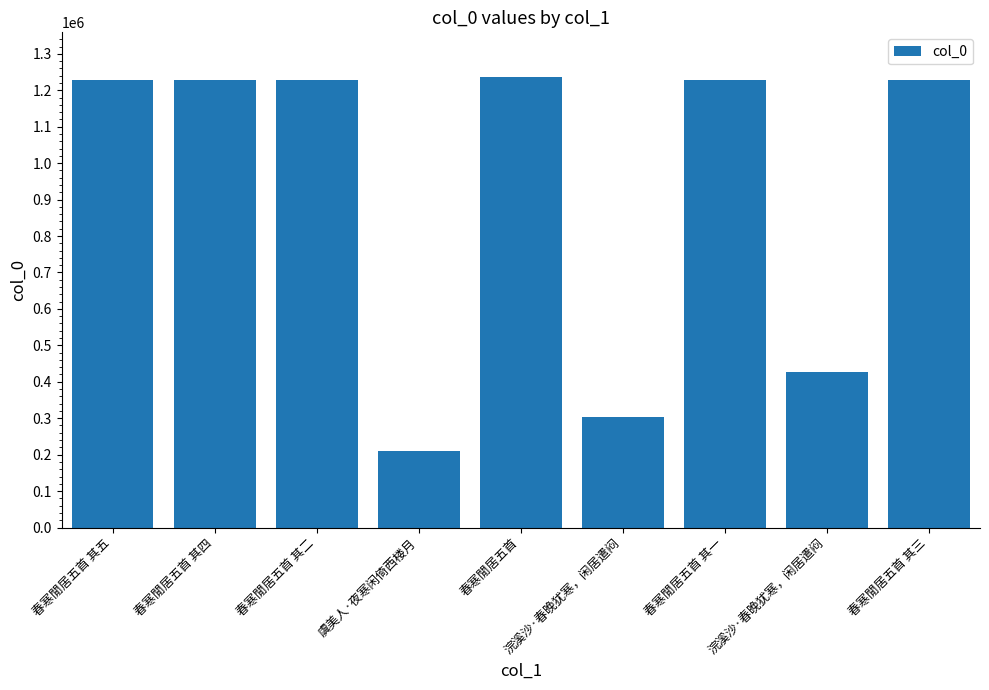

Is it true that the value at 春寒閒居五首 其一 is 1228532?

True